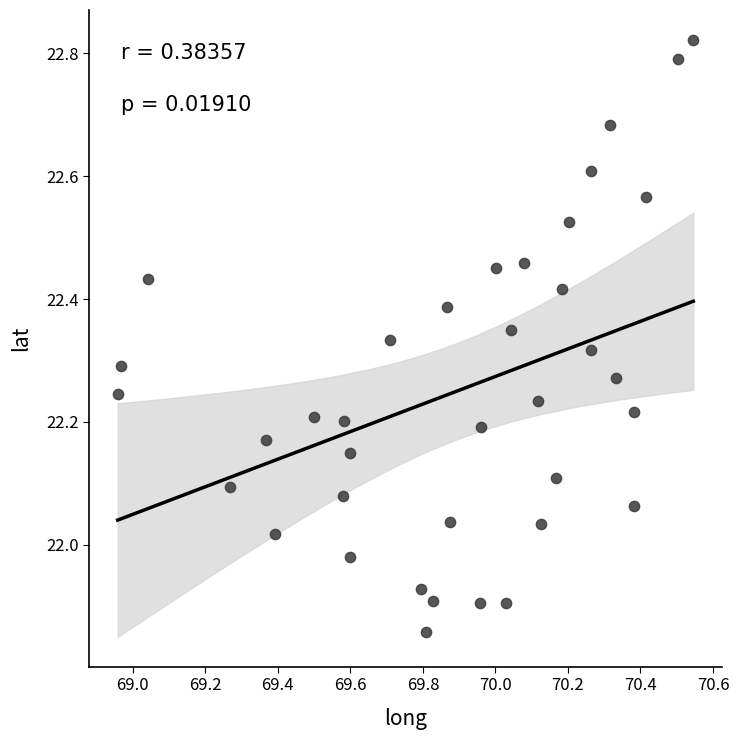

What is the range of X values (max minus min)?

1.6